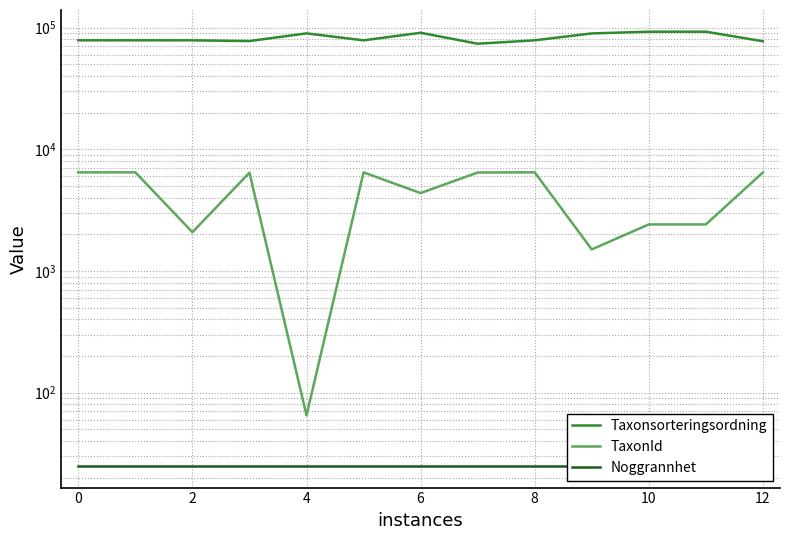

How many interior local peaks does the TaxonId series have?

4